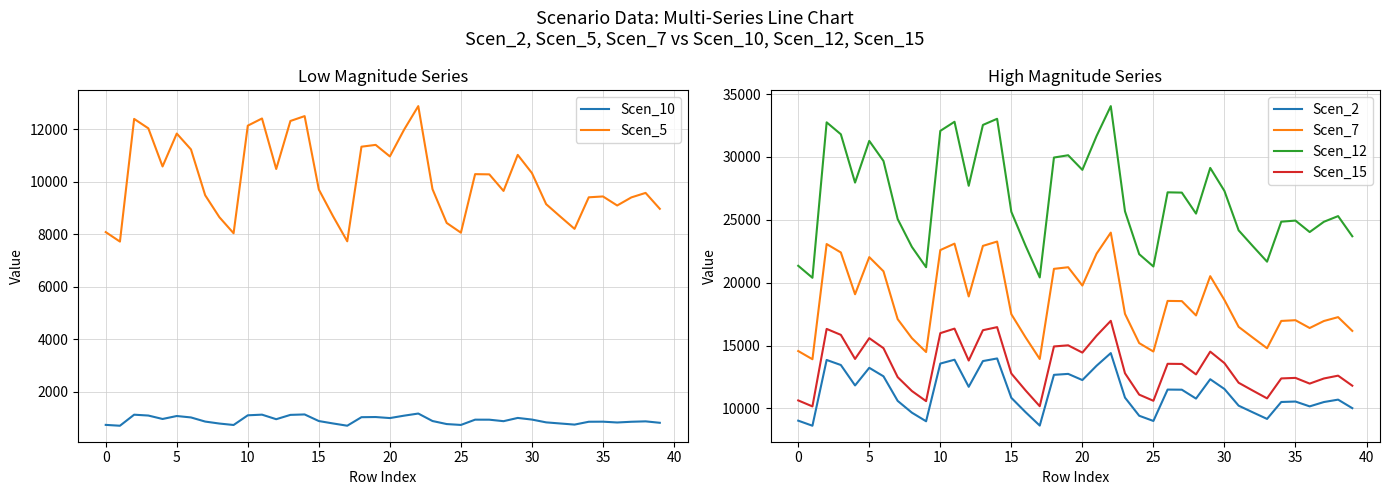

The Scen_5 series shows 10294.1 at 26. True or false?

True